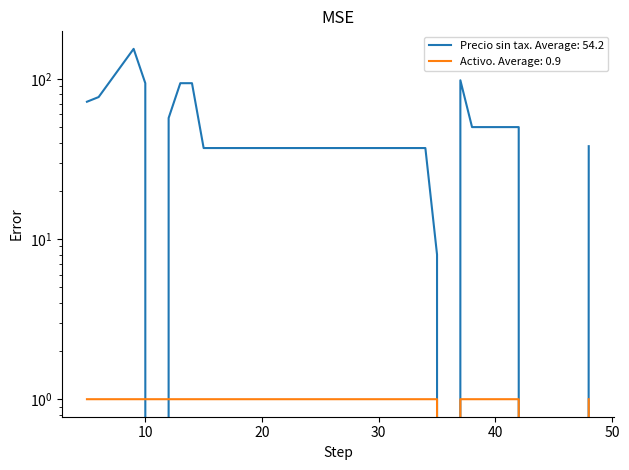

What is the difference between the maximum and minimum values in the Precio sin tax series?

154